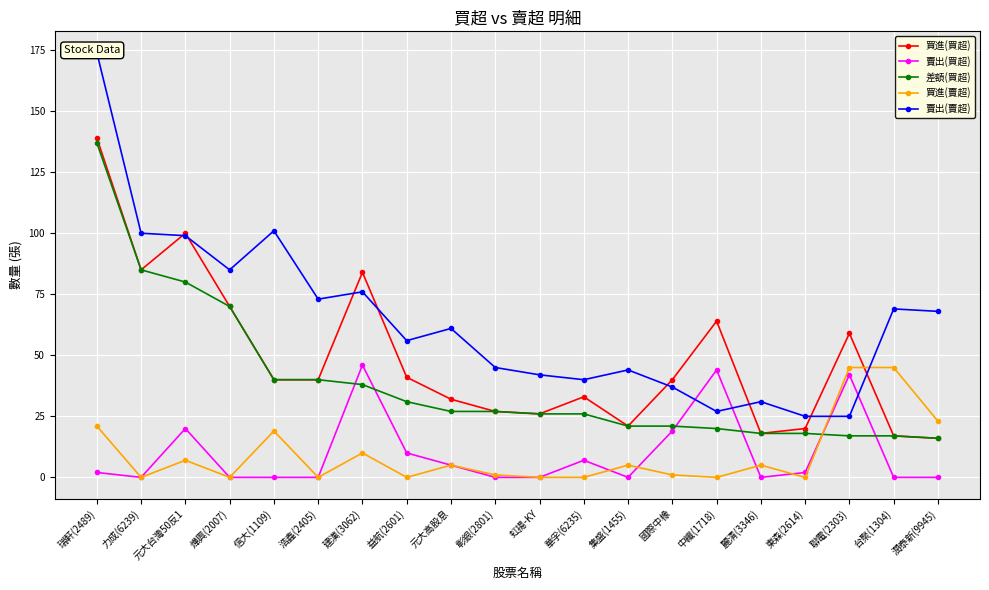

Which category has the lowest value across all series?

力成(6239)